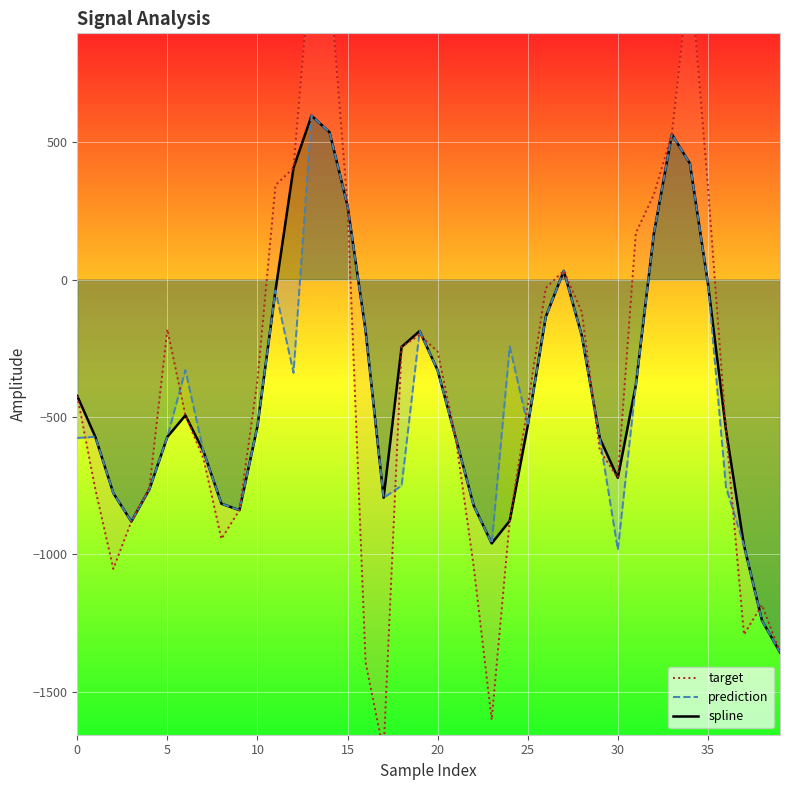

What is the maximum value for prediction?

596.9